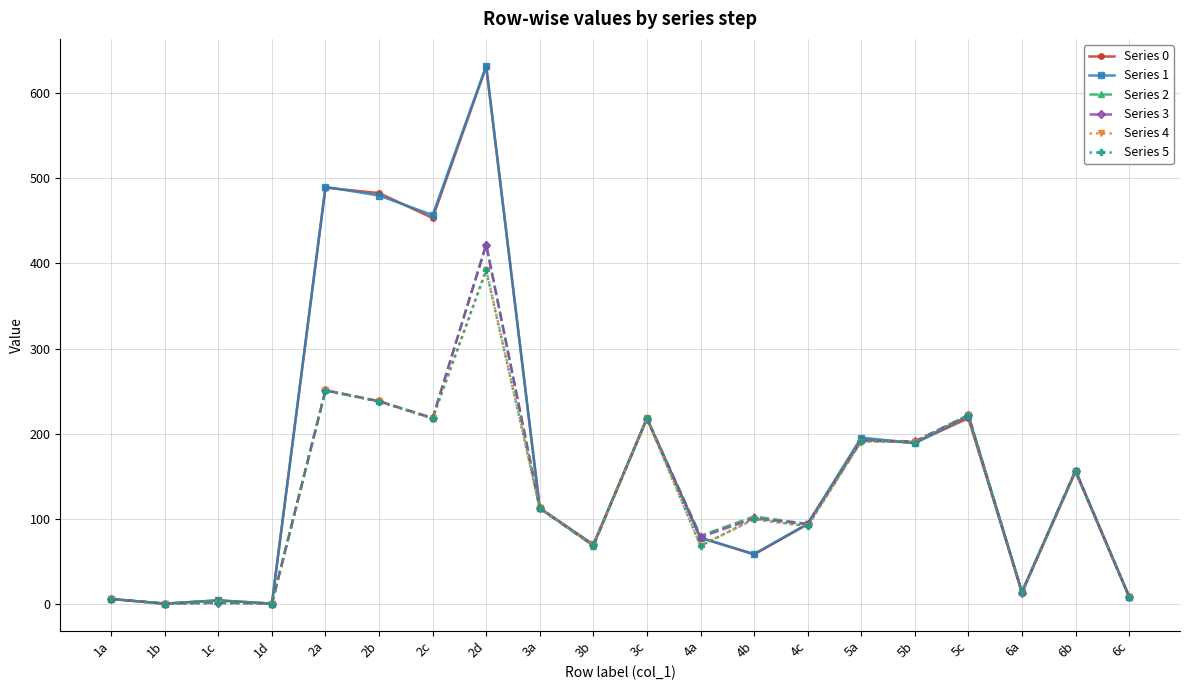

The value of Series 2 at 1d is 0.2. True or false?

True